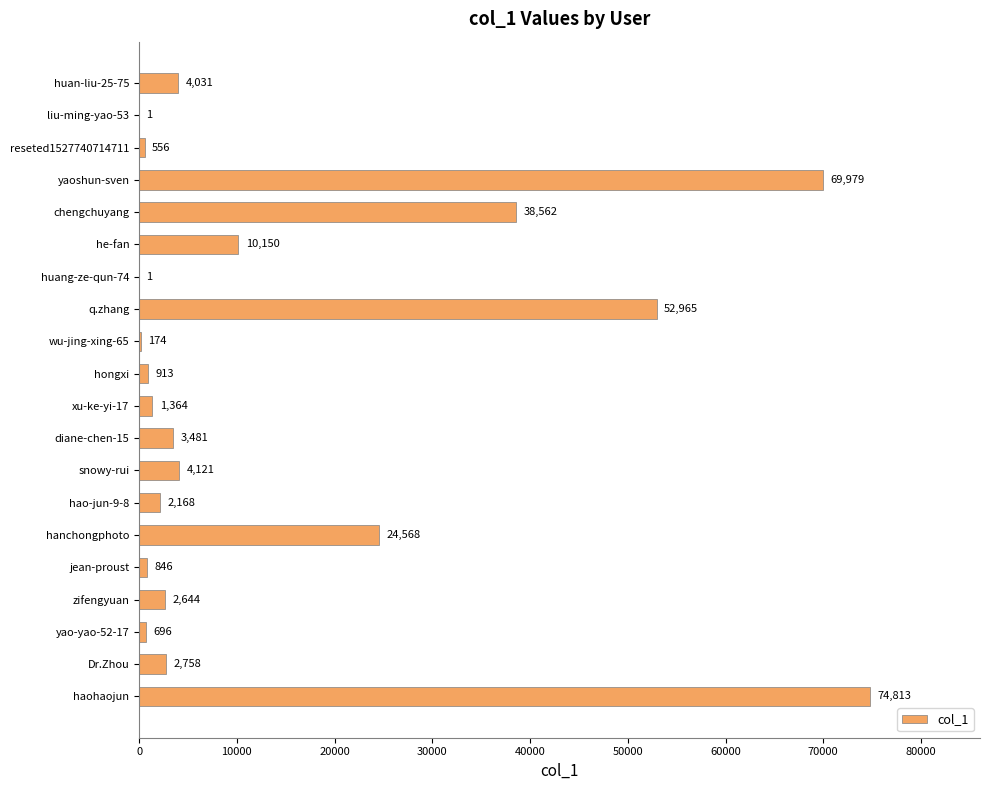

Reading top to bottom, transcribe all the data shown in this chart.

huan-liu-25-75=4031	liu-ming-yao-53=1	reseted1527740714711=556	yaoshun-sven=69979	chengchuyang=38562	he-fan=10150	huang-ze-qun-74=1	q.zhang=52965	wu-jing-xing-65=174	hongxi=913	xu-ke-yi-17=1364	diane-chen-15=3481	snowy-rui=4121	hao-jun-9-8=2168	hanchongphoto=24568	jean-proust=846	zifengyuan=2644	yao-yao-52-17=696	Dr.Zhou=2758	haohaojun=74813